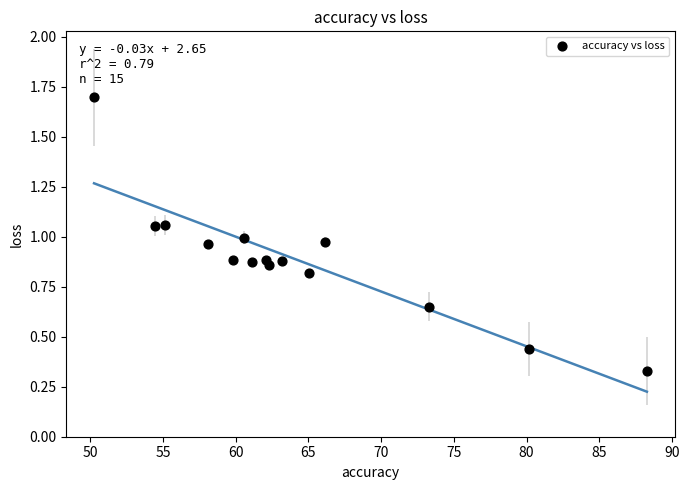

What is the range of X values (max minus min)?

38.0